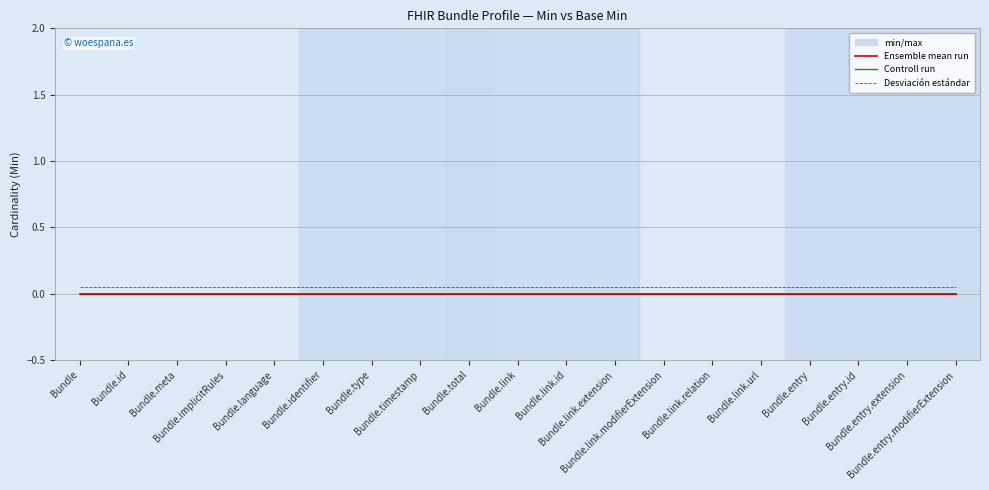

Rank the categories by Desviación estándar value from lowest to highest.

Bundle, Bundle.id, Bundle.meta, Bundle.implicitRules, Bundle.language, Bundle.identifier, Bundle.type, Bundle.timestamp, Bundle.total, Bundle.link, Bundle.link.id, Bundle.link.extension, Bundle.link.modifierExtension, Bundle.link.relation, Bundle.link.url, Bundle.entry, Bundle.entry.id, Bundle.entry.extension, Bundle.entry.modifierExtension